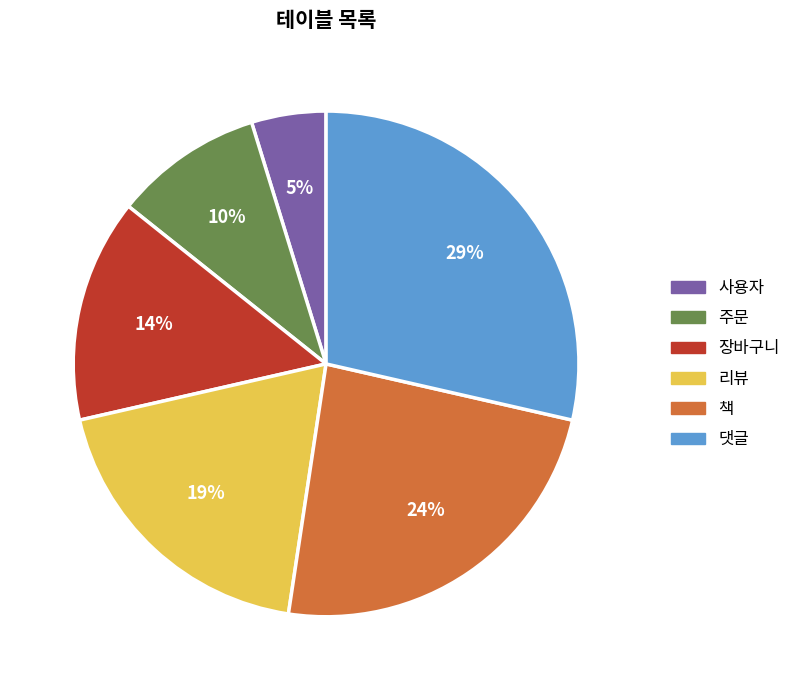

Is the sum of 사용자 and 주문 greater than half?

No